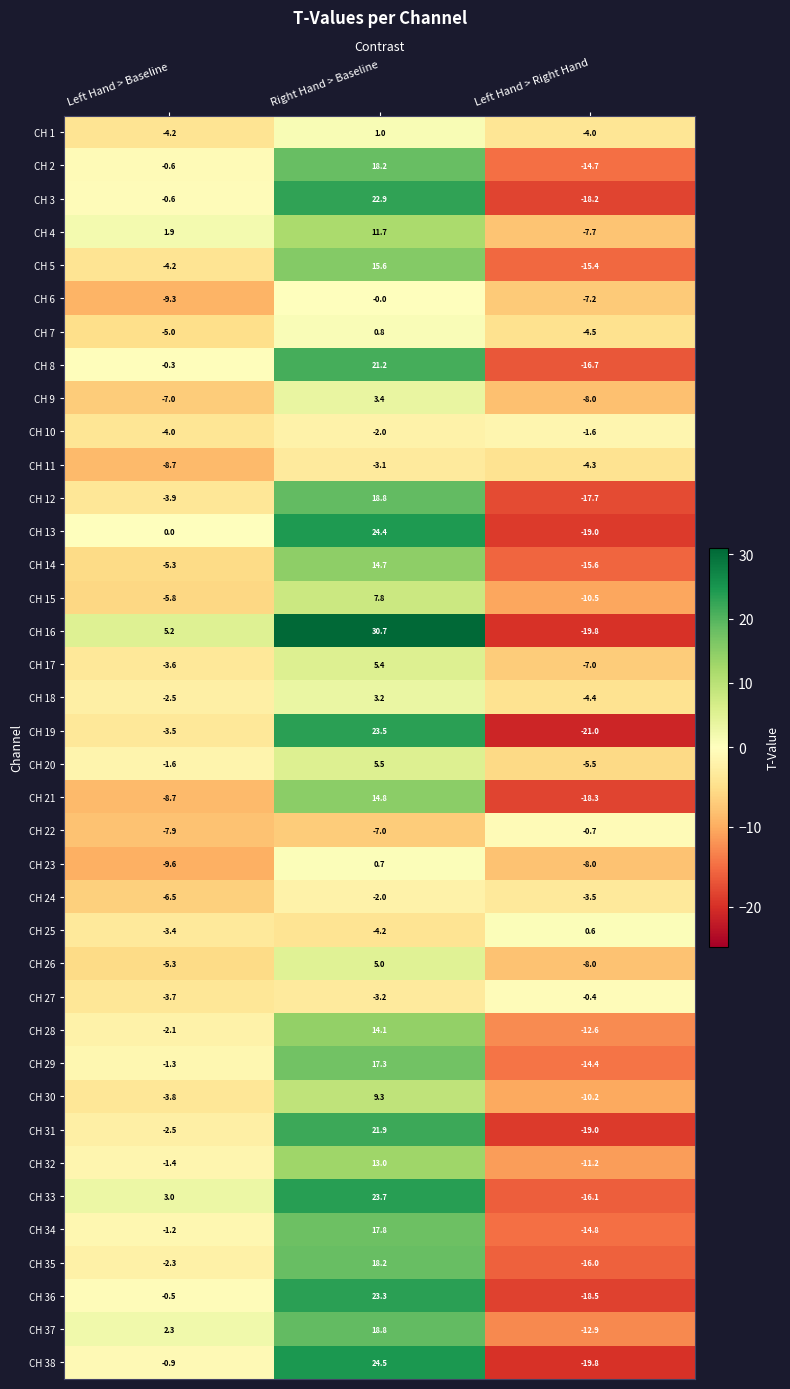

Rank the categories by CH 26 value from lowest to highest.

Left Hand > Right Hand, Left Hand > Baseline, Right Hand > Baseline